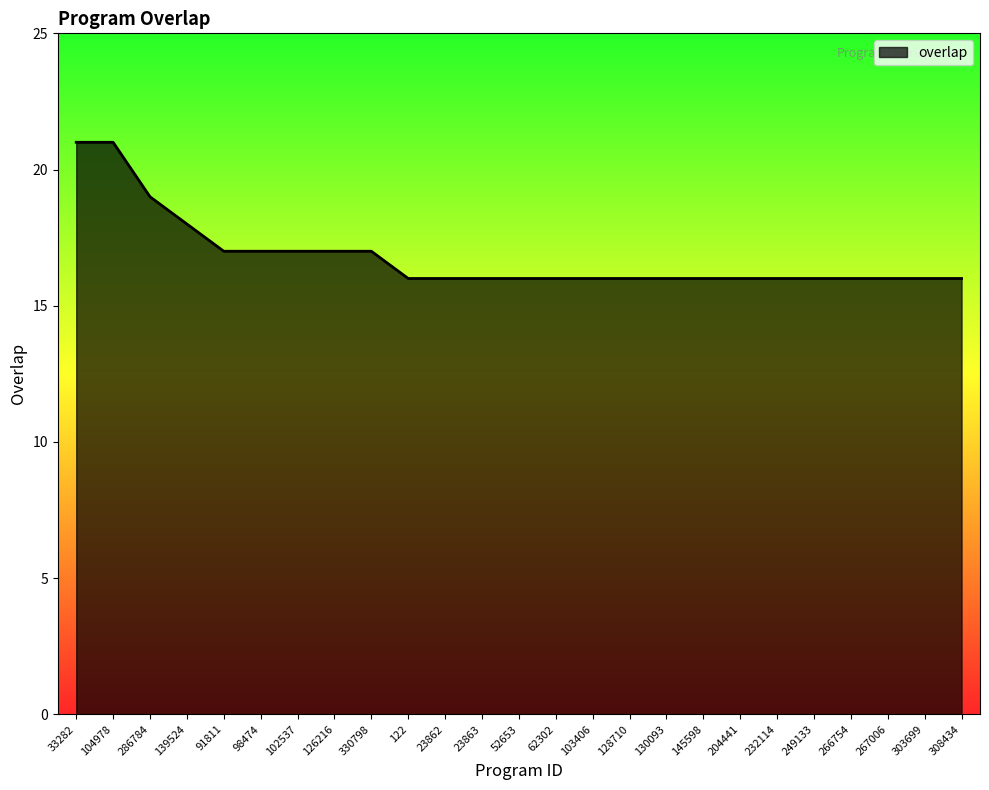

Does the chart display data point markers on the line(s)?

No